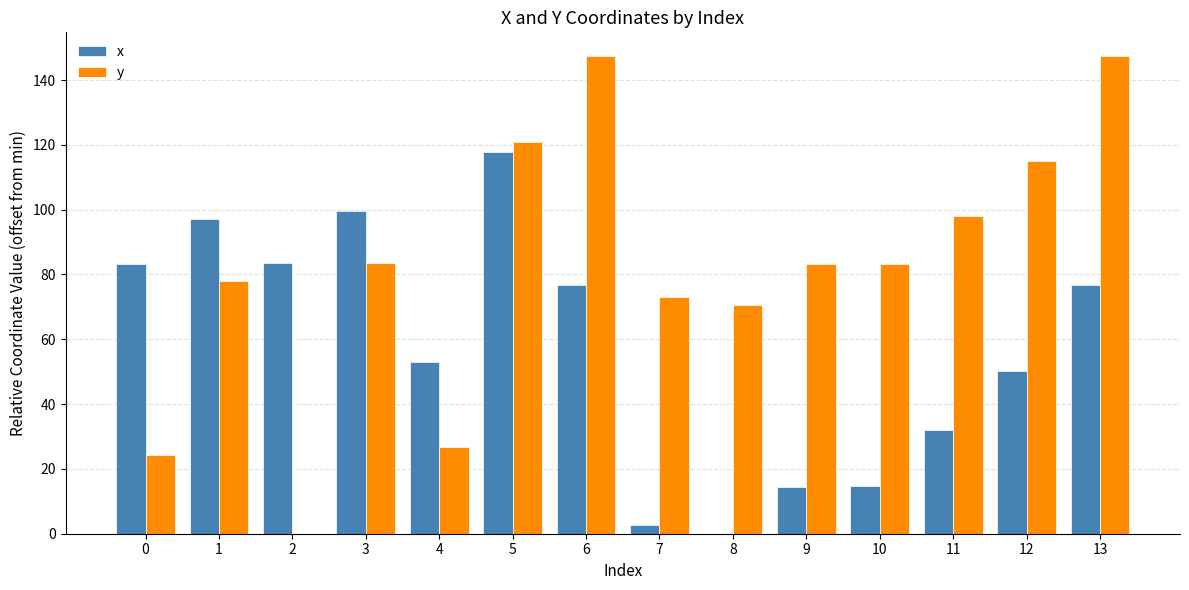

Which series has the largest range (max minus min)?

y